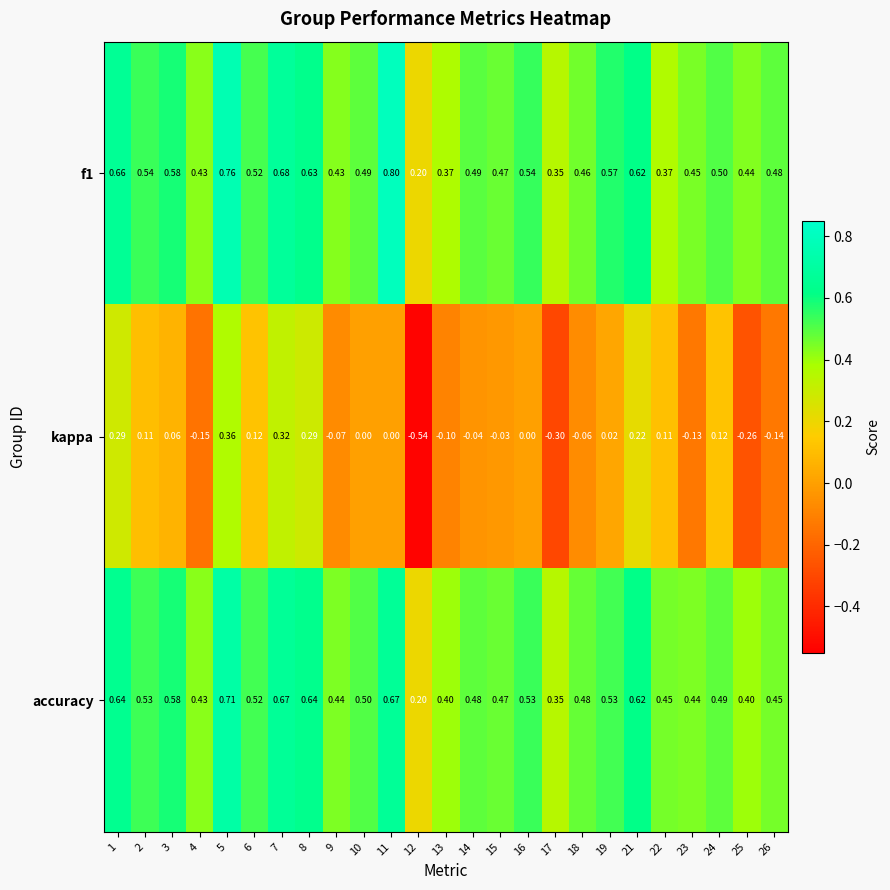

Which series has the largest total across all categories?

f1